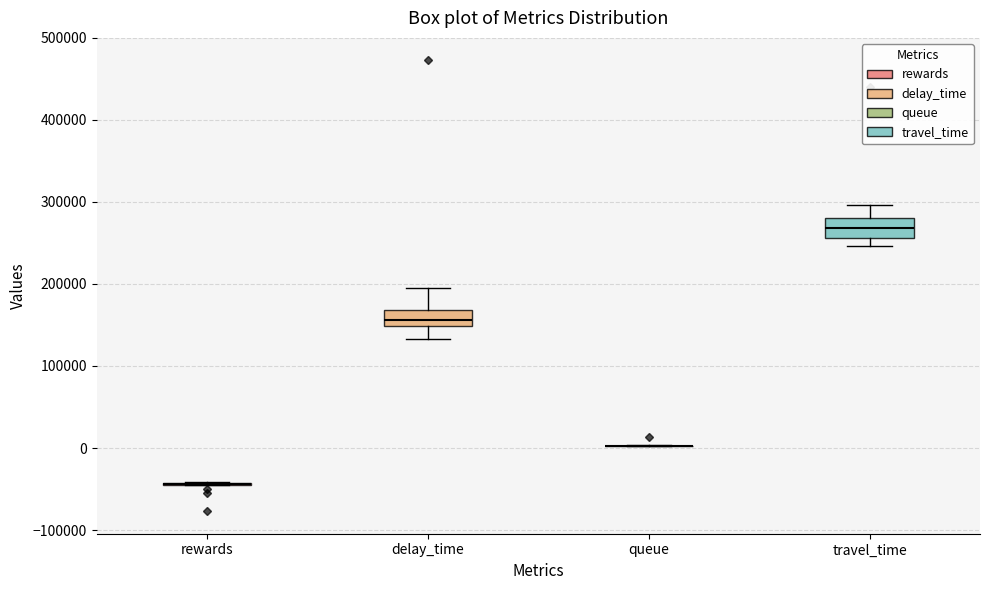

Reading left to right, transcribe this box plot: for each box, give where its median line is, the range the box spans, and where its two whiskers end, as read against the y-axis. The values are not printed on the chart, so give them approximately, as read against the axis.

rewards: box collapsed to a line at -40000, whiskers -50000 to -40000
delay_time: median 160000, box 150000 to 170000, whiskers 130000 to 200000
queue: box collapsed to a line at 0, whiskers 0 to 0
travel_time: median 270000, box 260000 to 280000, whiskers 250000 to 300000